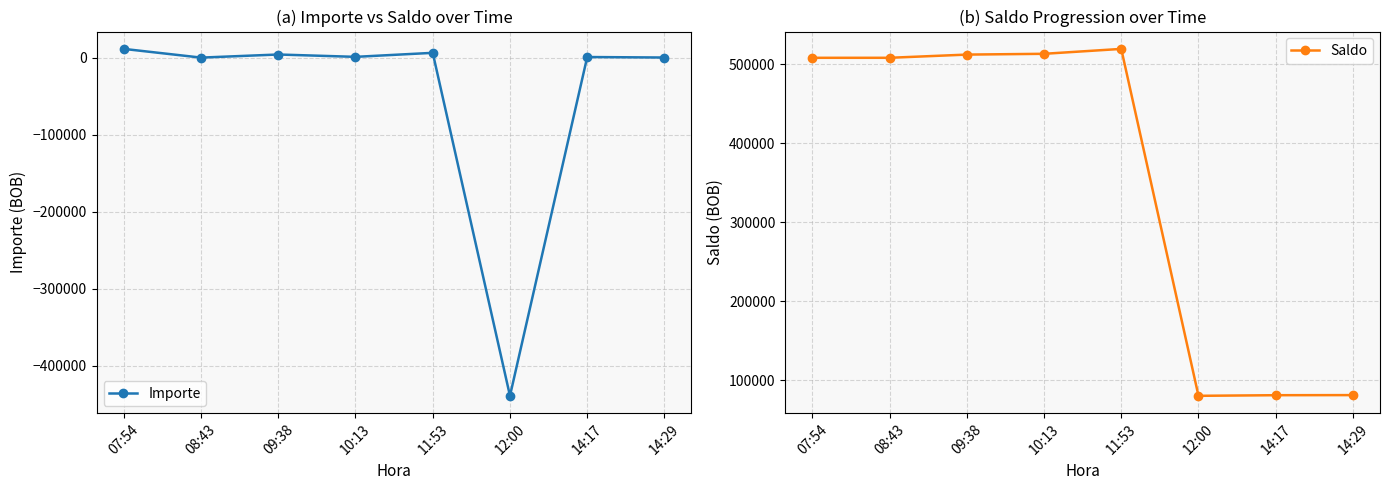

What is the difference between the Importe values at 11:53 and 14:17?

5436.0